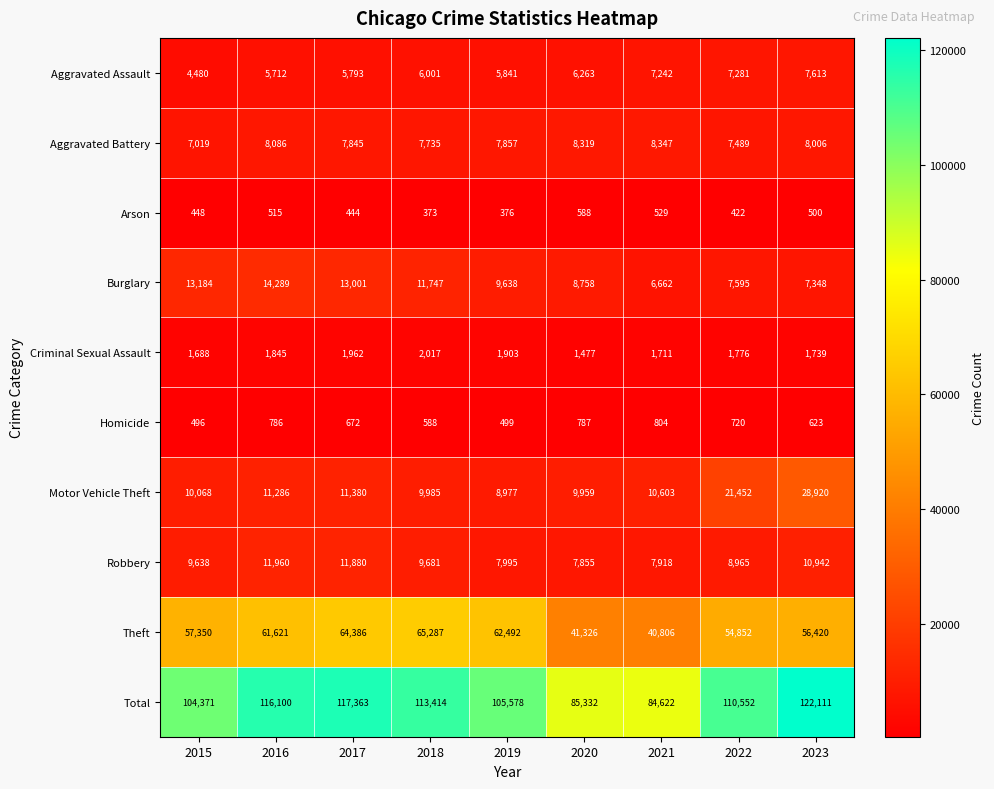

What is the total value across all series at 2020?

170664